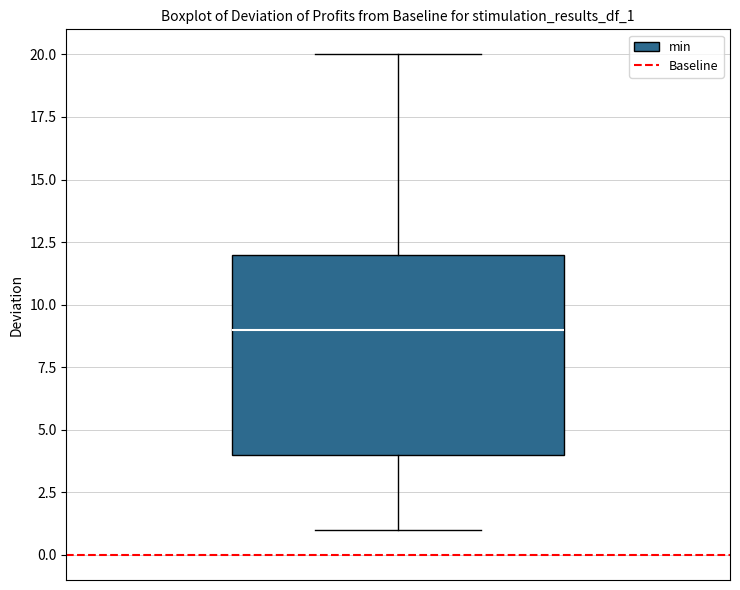

Read this box plot against the y-axis: the position of the median line, the range covered by the box, and the ends of both whiskers. The values are not printed on the chart, so give them approximately, as read against the axis.

median 9, box 4 to 12, whiskers 1 to 20